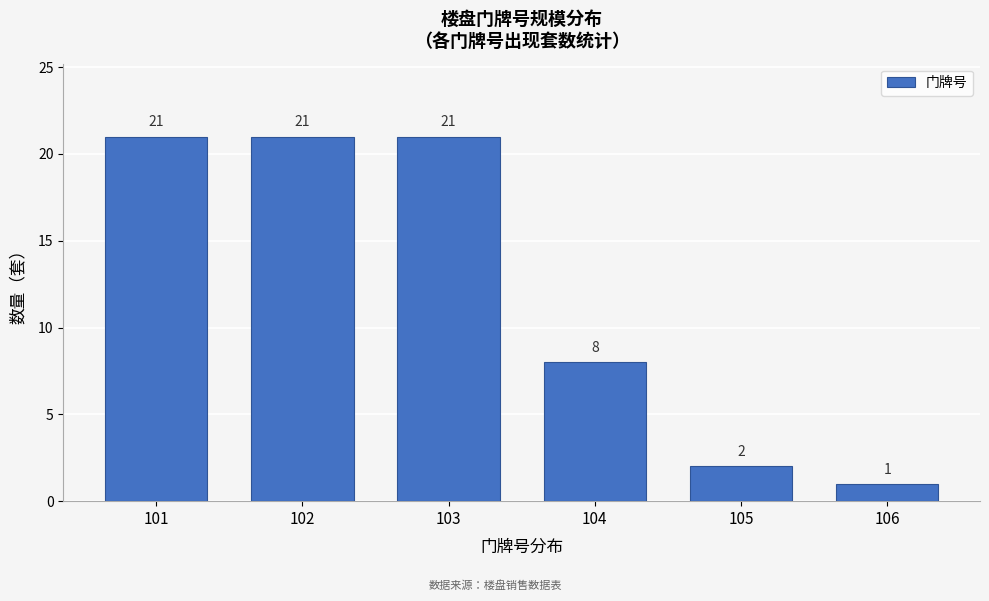

Reading left to right, extract all data points from this chart.

21	21	21	8	2	1